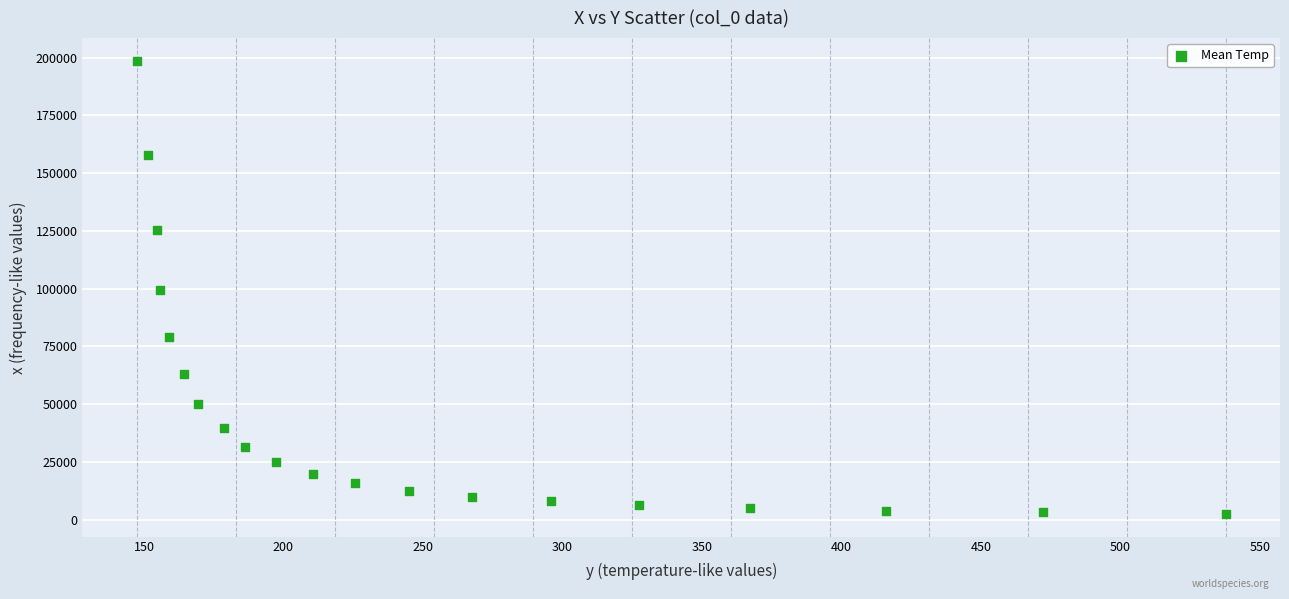

What is the range of Y values (max minus min)?

196203.0